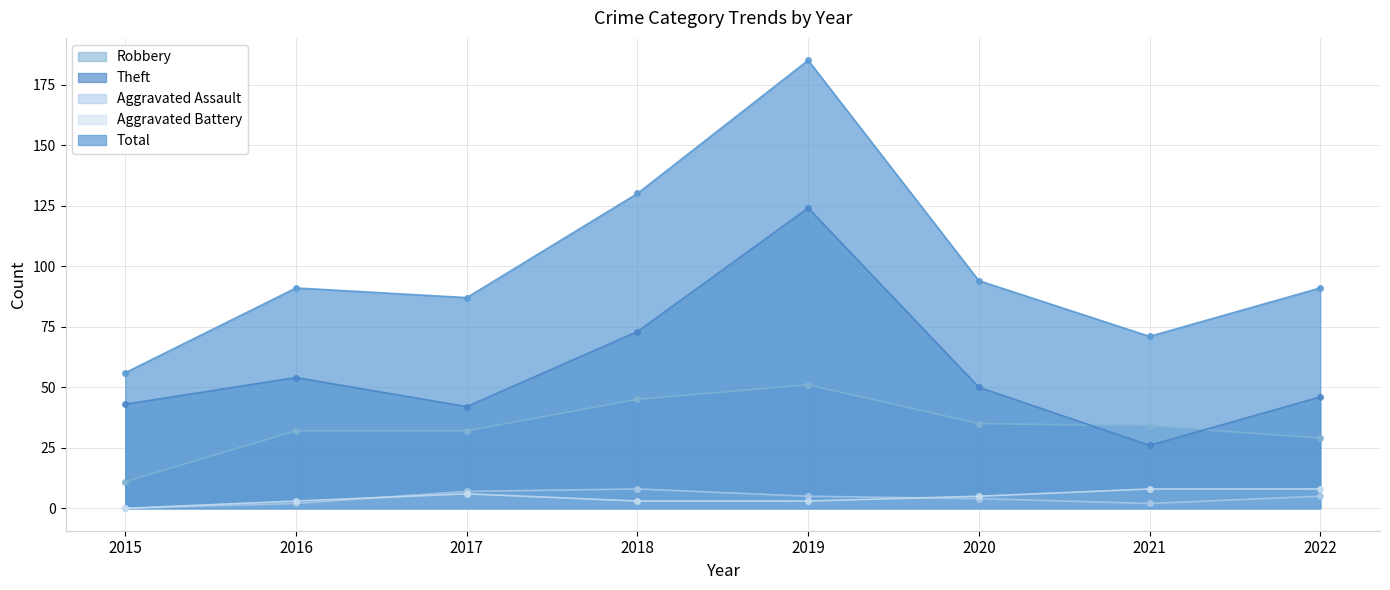

Which series has the largest total across all categories?

Total